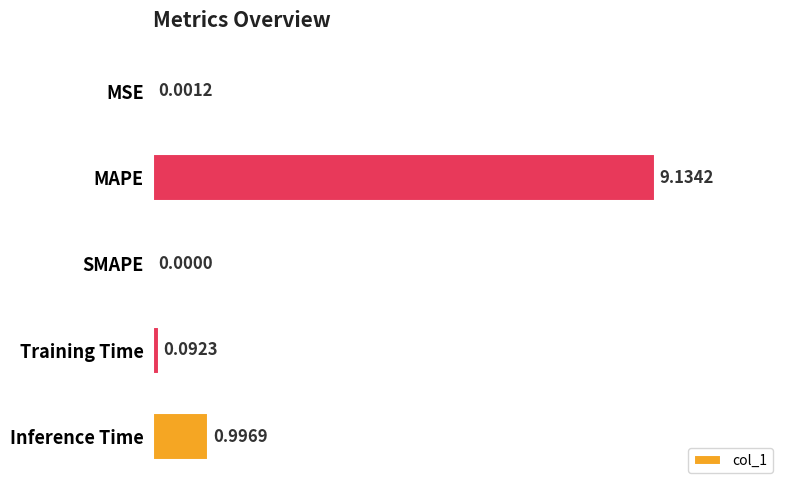

Where is the data nearest to the value 4?

Inference Time